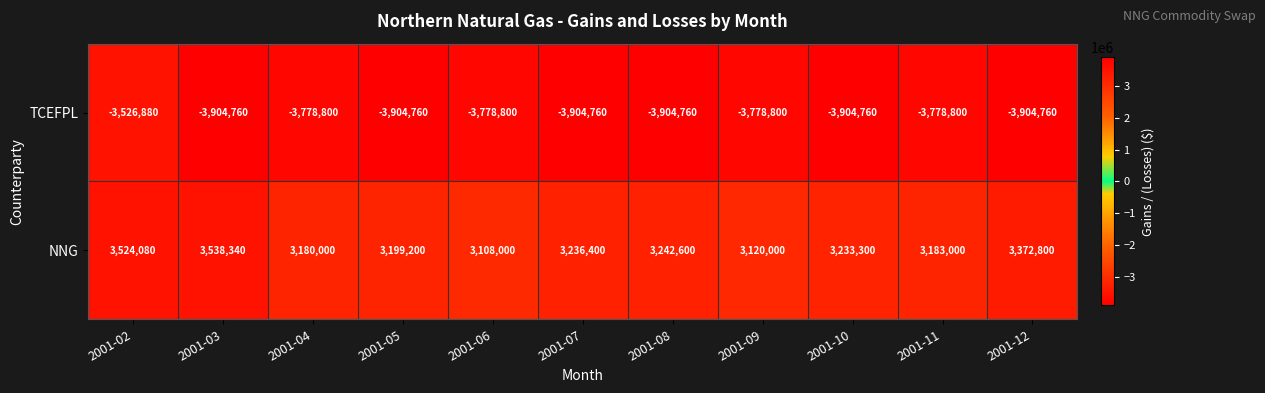

What is the sum of all TCEFPL values?

-42070640